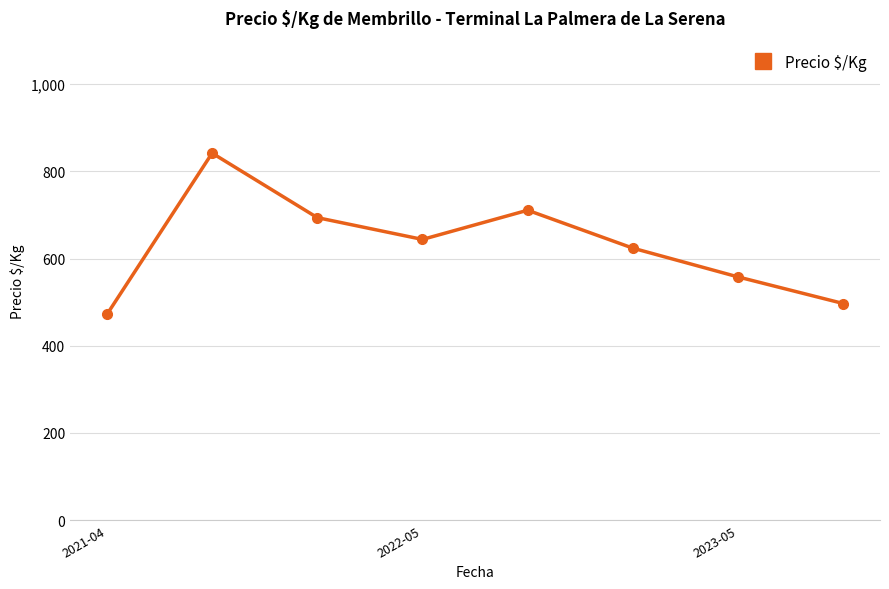

What is the greatest value displayed?

842